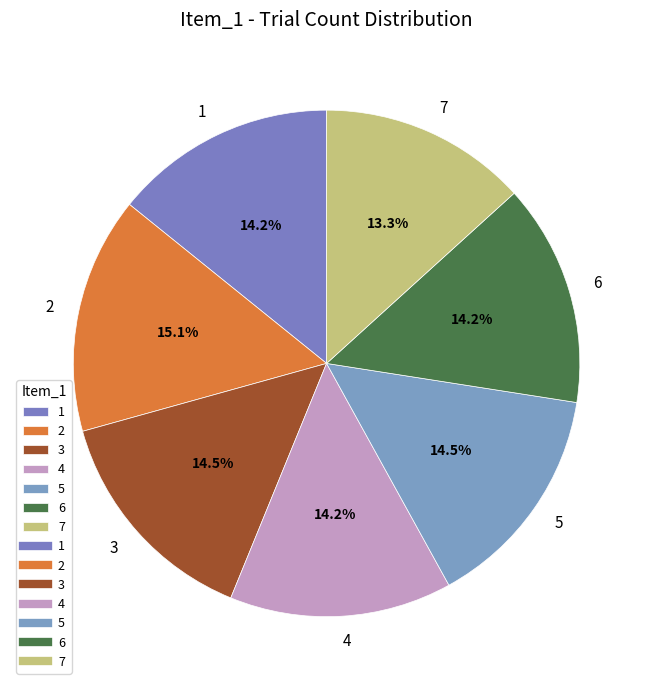

How many segments does this pie chart have?

7